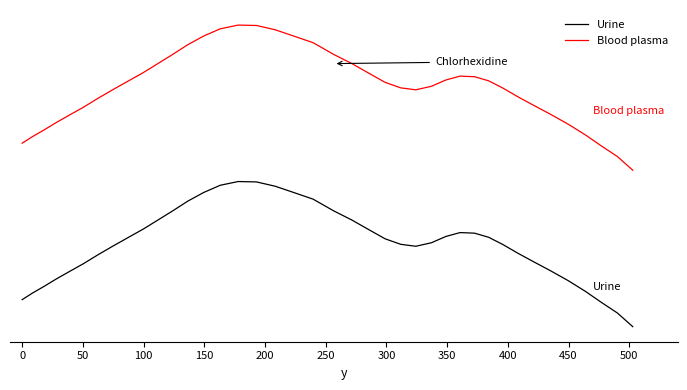

Is this an area chart (filled region under the line)?

No